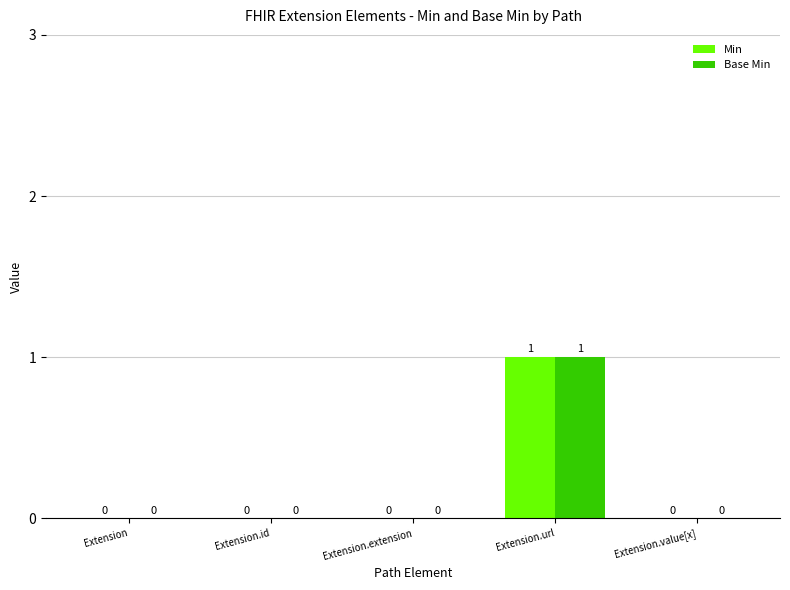

What are all the series names shown in the legend?

Min, Base Min